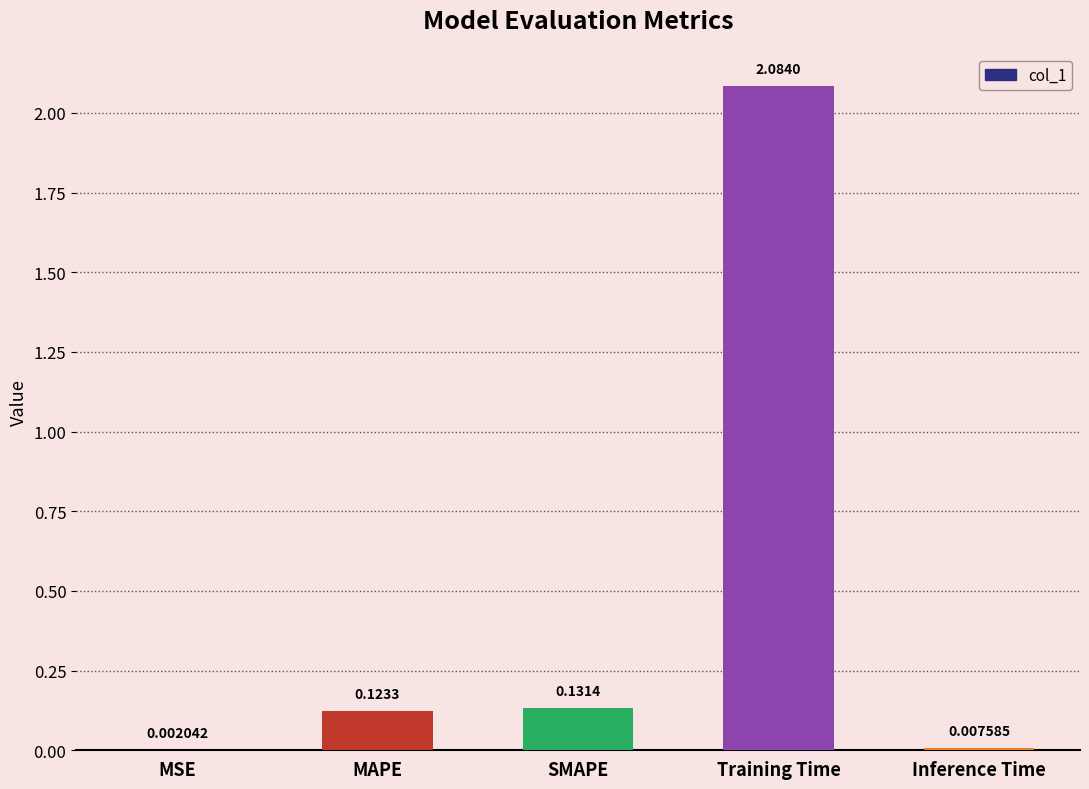

Where is the data nearest to the value 1?

SMAPE